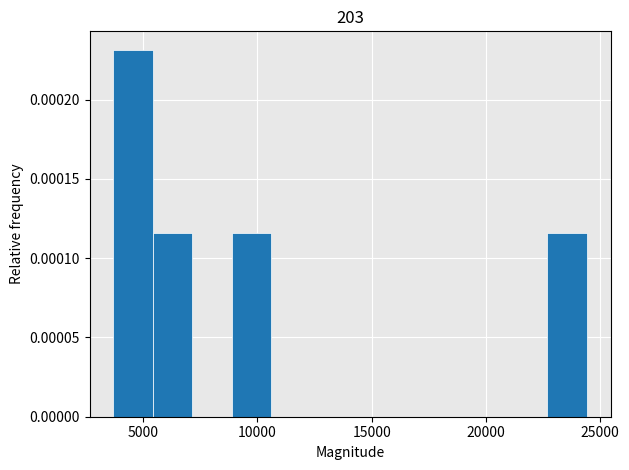

Around what value on the x-axis is the tallest bar? Give the approximate position of its centre, as read against the axis.

4500